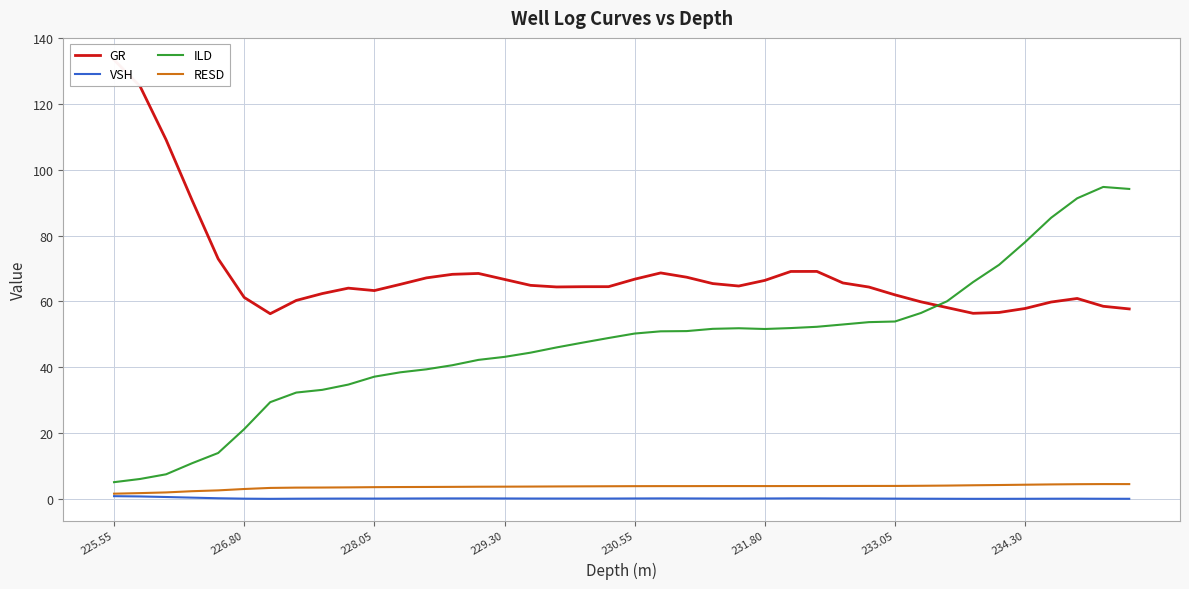

True or false: VSH and ILD intersect in this chart.

False